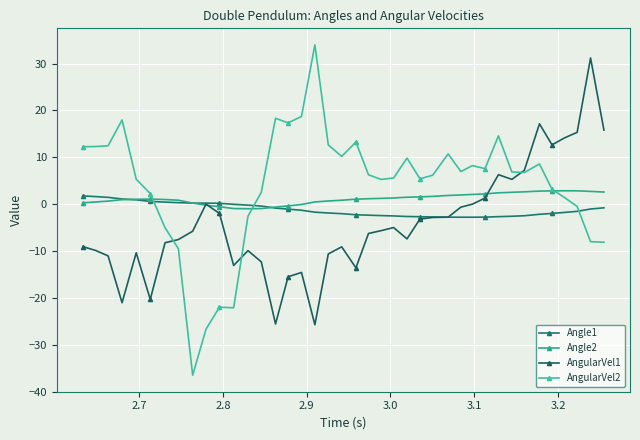

How many data points does each series have?

40